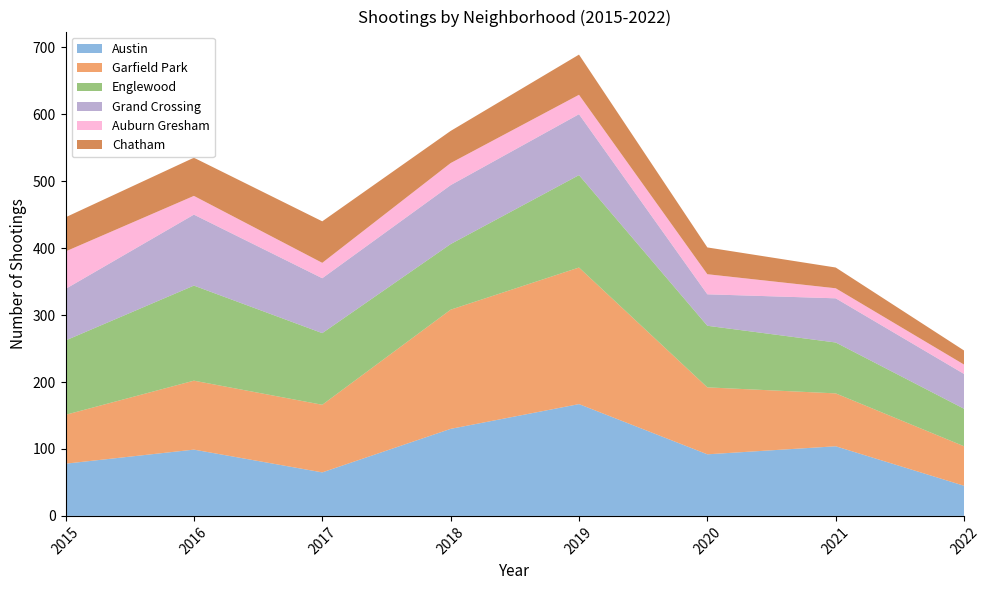

Reading left to right, what are all the values shown in this chart?

Austin: 2015=78	2016=99	2017=65	2018=130	2019=167	2020=92	2021=104	2022=45
Garfield Park: 2015=73	2016=103	2017=101	2018=178	2019=204	2020=100	2021=79	2022=59
Englewood: 2015=111	2016=142	2017=107	2018=98	2019=138	2020=92	2021=76	2022=56
Grand Crossing: 2015=77	2016=106	2017=82	2018=88	2019=91	2020=47	2021=66	2022=52
Auburn Gresham: 2015=56	2016=28	2017=23	2018=33	2019=29	2020=30	2021=15	2022=14
Chatham: 2015=51	2016=57	2017=62	2018=48	2019=60	2020=40	2021=31	2022=21